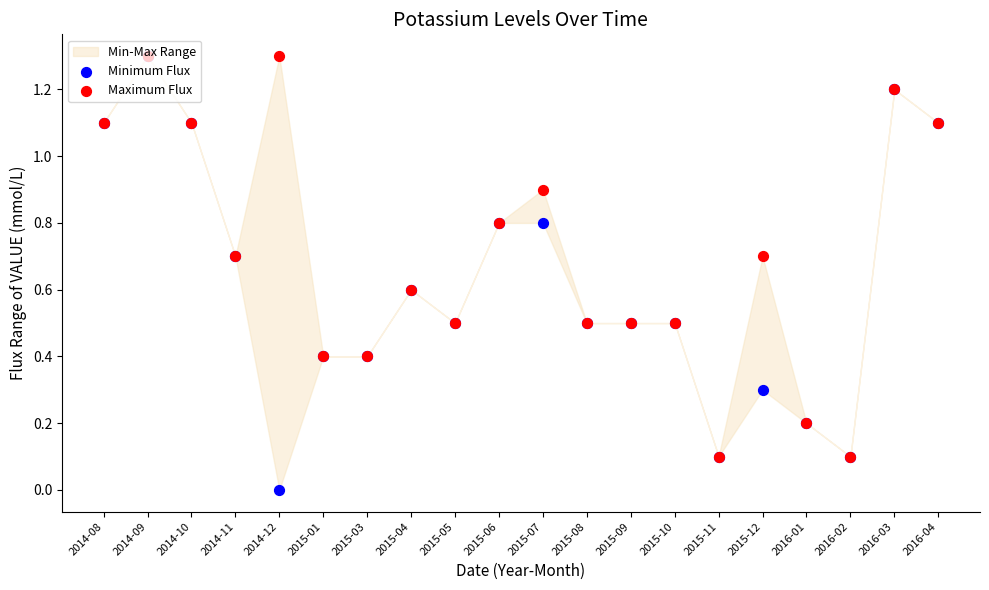

Which series contains the lowest Y value?

Minimum Flux